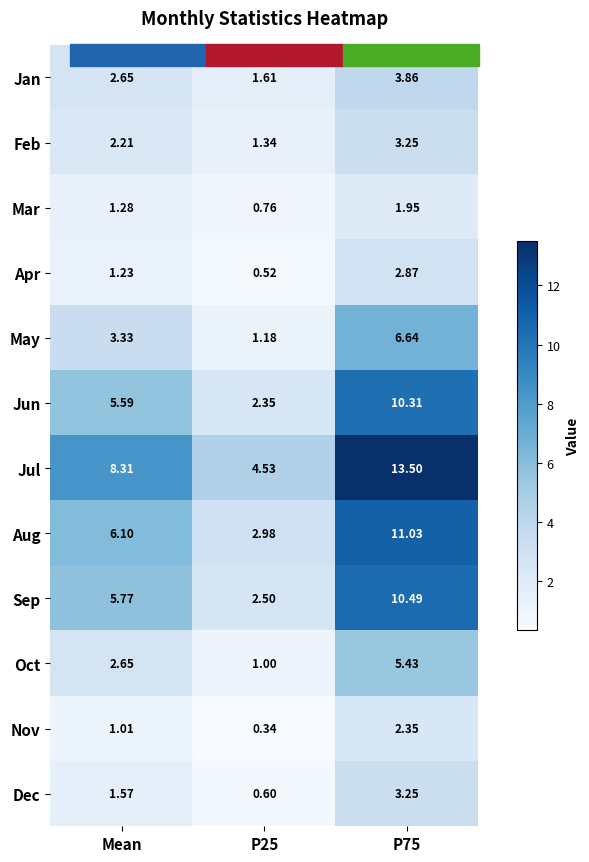

How many data points in Jul are above 8?

2